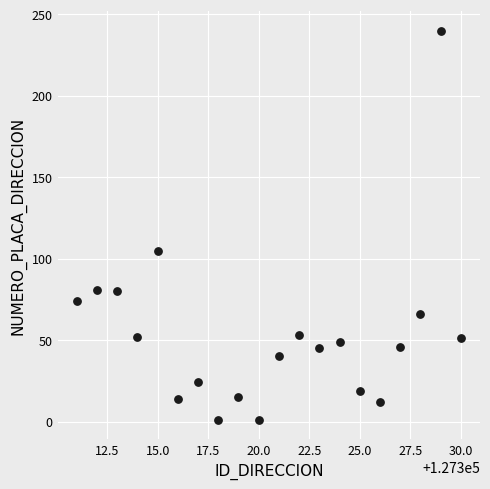

What Y value in the scatter plot is closest to 120?

105